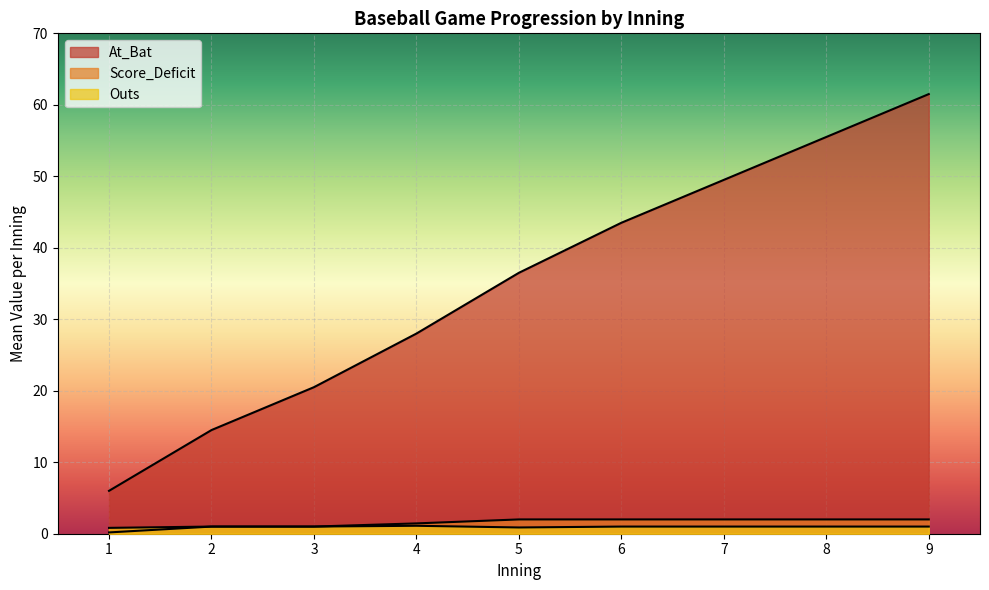

Which series changed the most between 1 and 5?

At_Bat